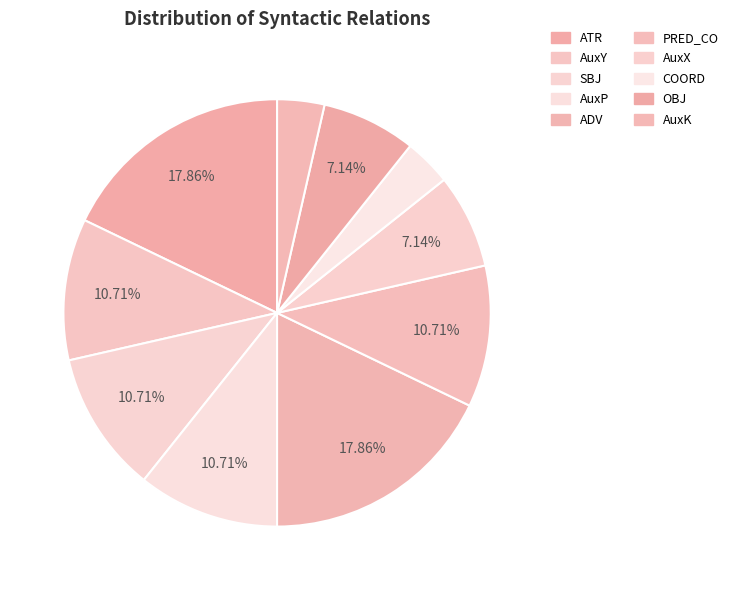

Count the number of slices in the pie.

10